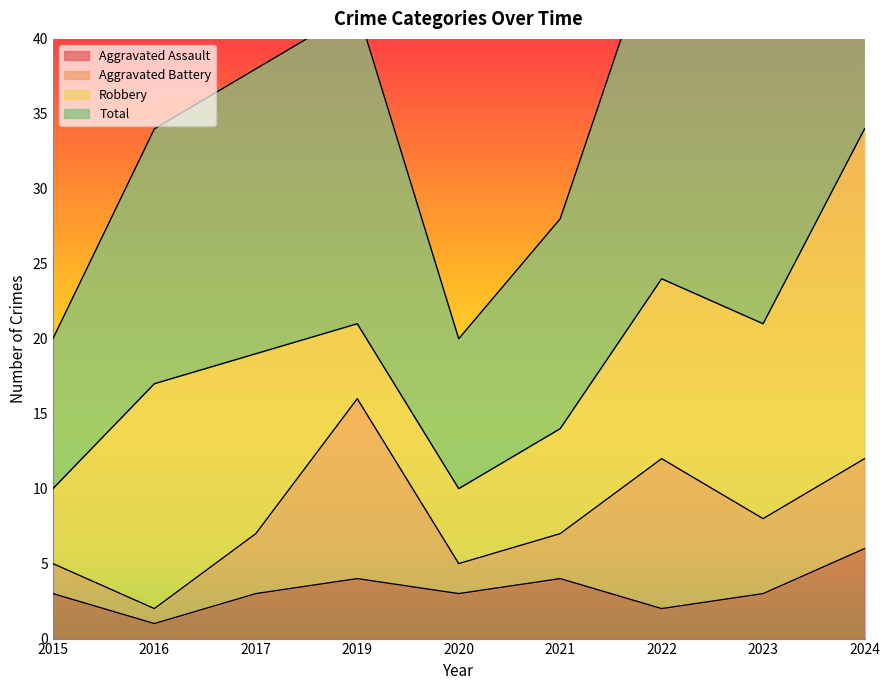

Rank the categories by Total value from lowest to highest.

2015, 2020, 2021, 2016, 2017, 2019, 2023, 2022, 2024